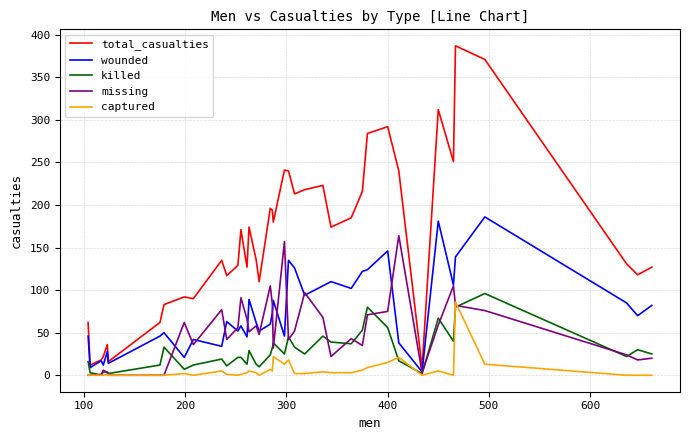

Does the chart display data point markers on the line(s)?

No